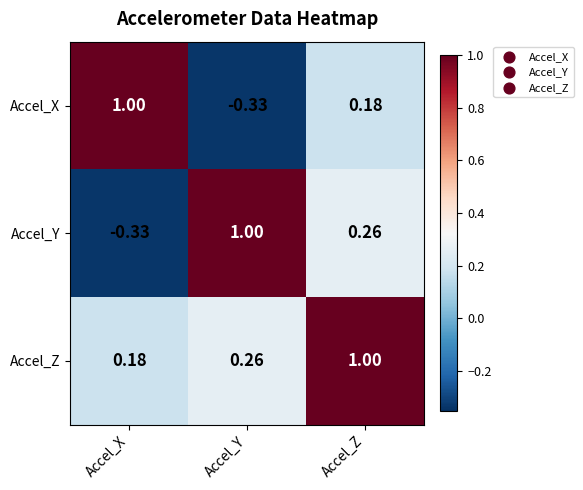

At Accel_Y, list the series in order from smallest to largest.

Accel_X, Accel_Z, Accel_Y